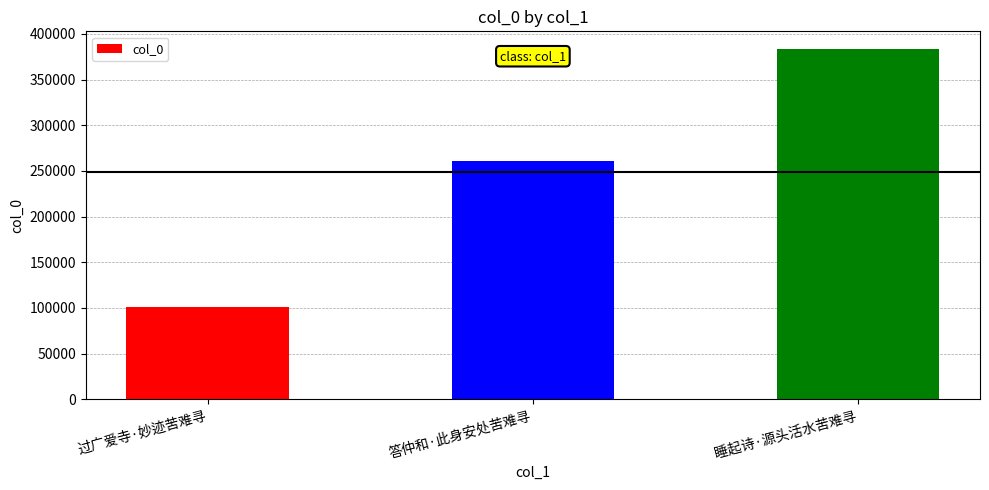

What position from the left is 过广爱寺·妙迹苦难寻?

1